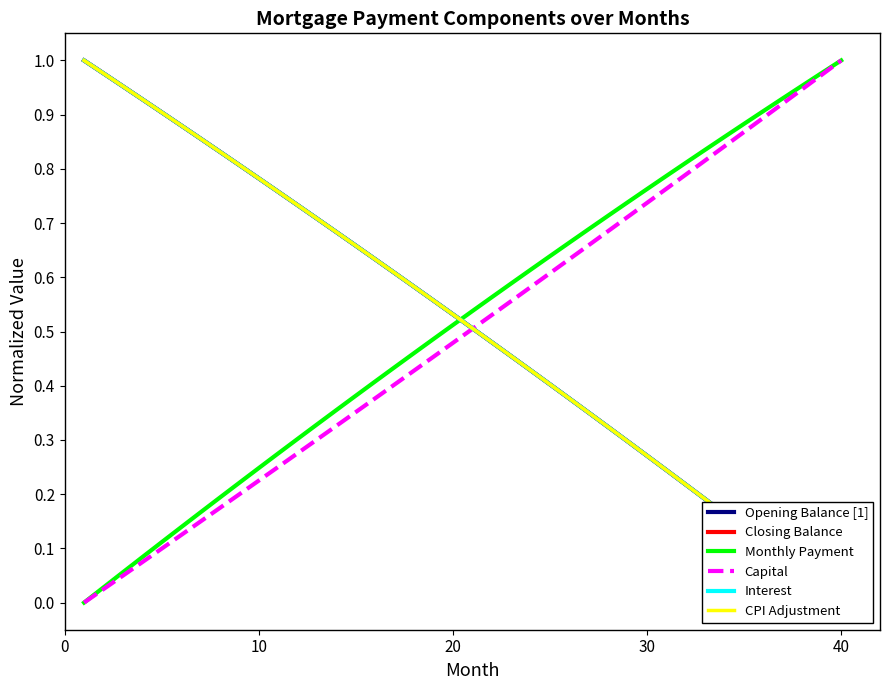

Between 7 and 6, which is larger?

6